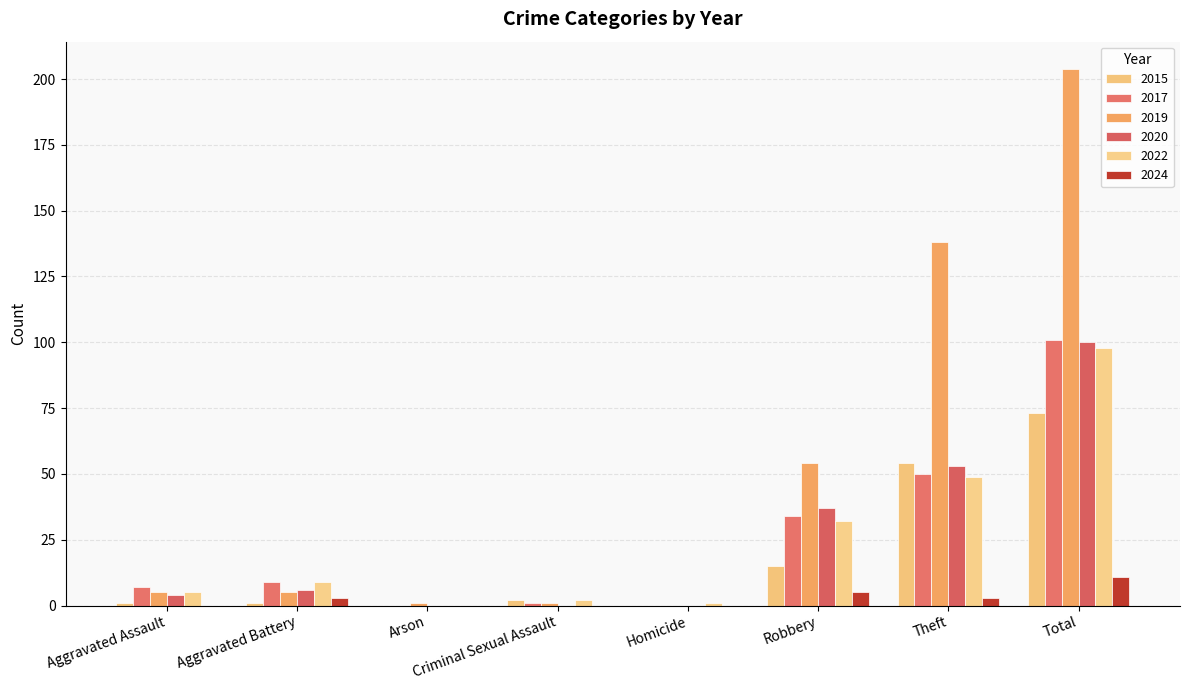

What is the label of the 4th bar from the left?

Criminal Sexual Assault